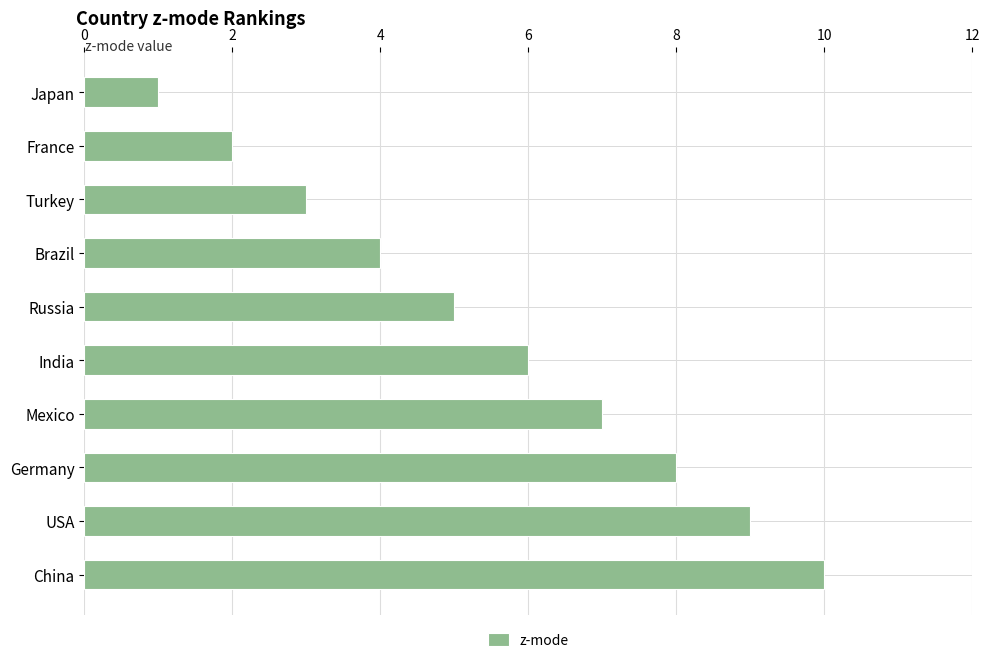

What is the sum of all values?

55